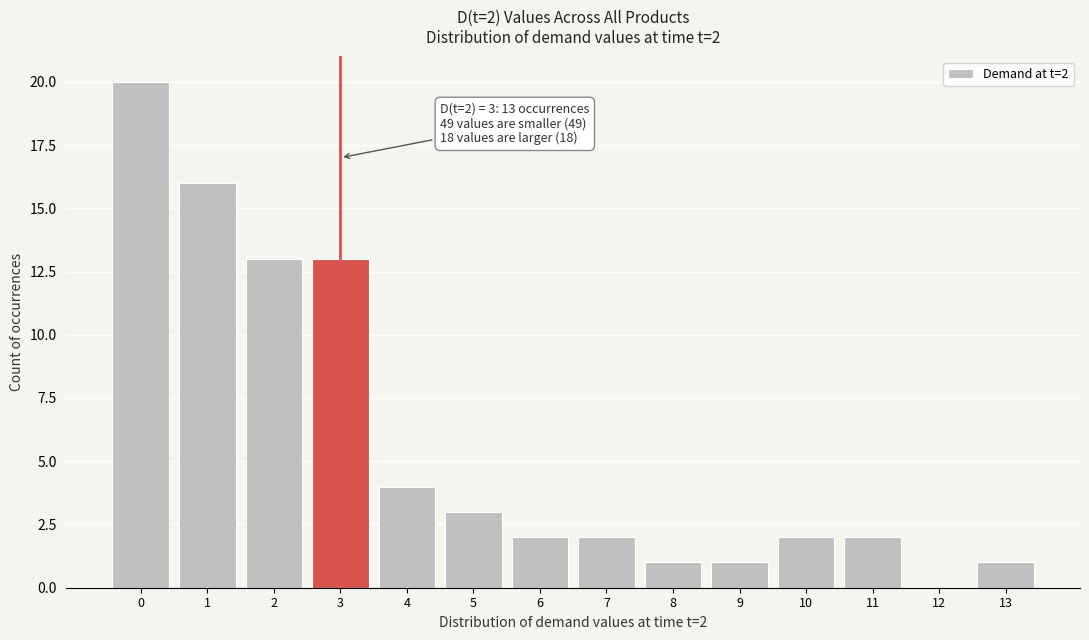

Which range on the x-axis has the tallest bar?

-0.5 to 0.5